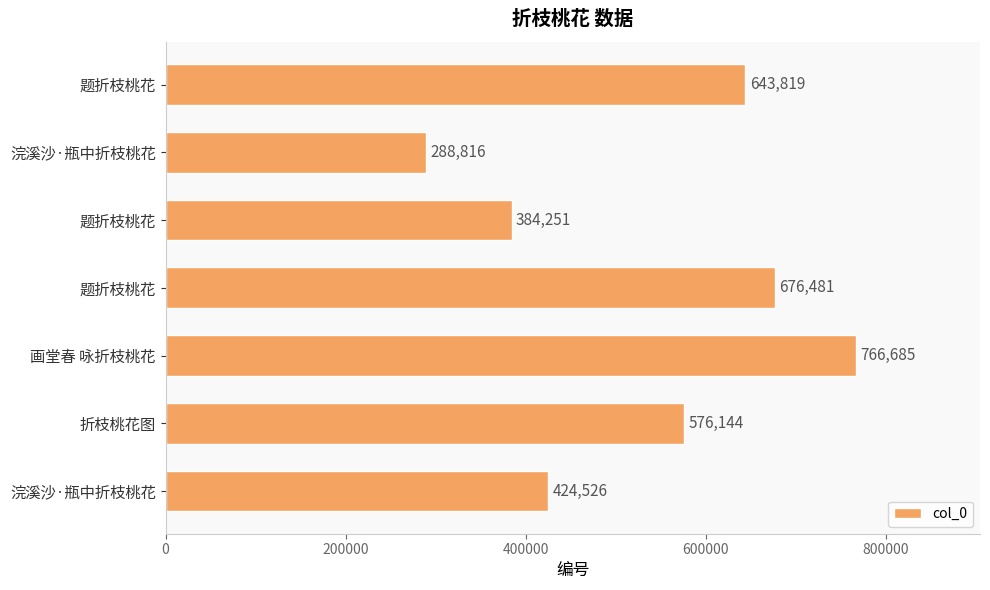

How many data points are less than 576144?

3